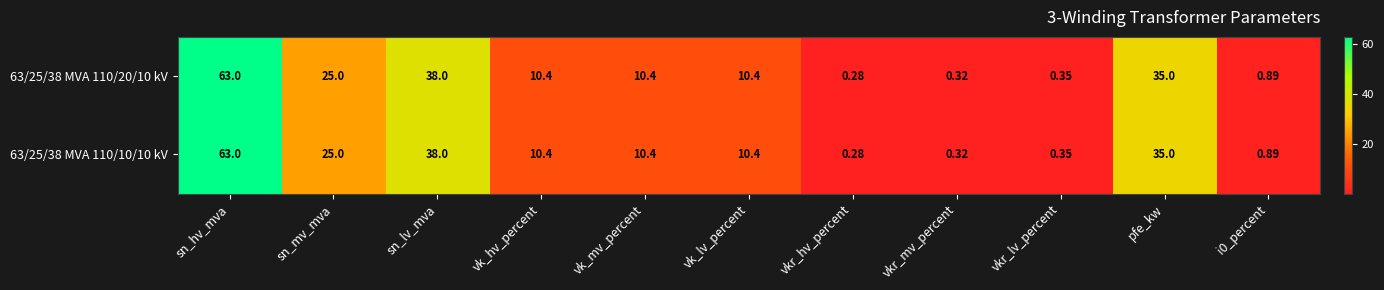

At which label does 63/25/38 MVA 110/10/10 kV first exceed 10?

sn_hv_mva